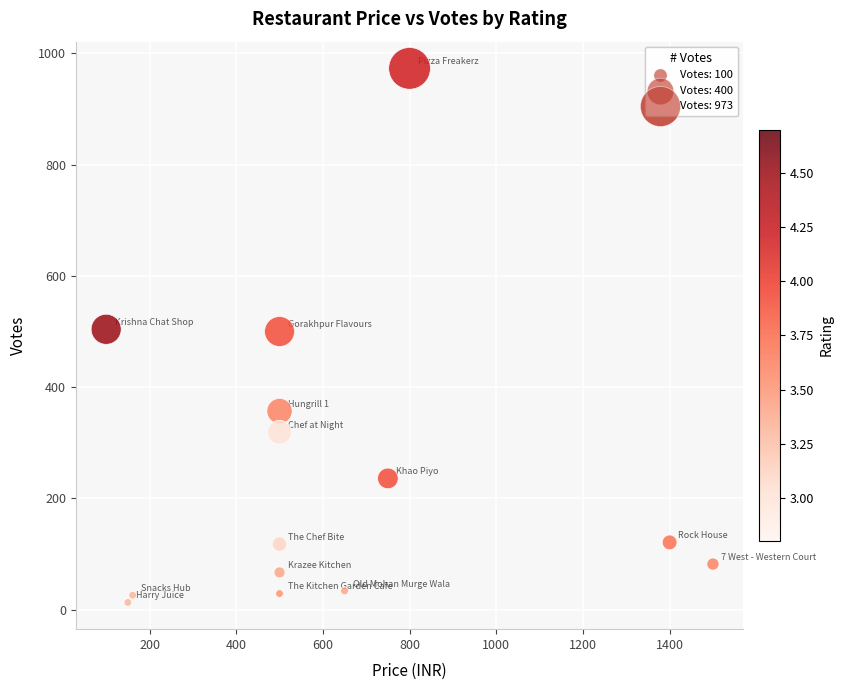

What is the range of X values (max minus min)?

1400